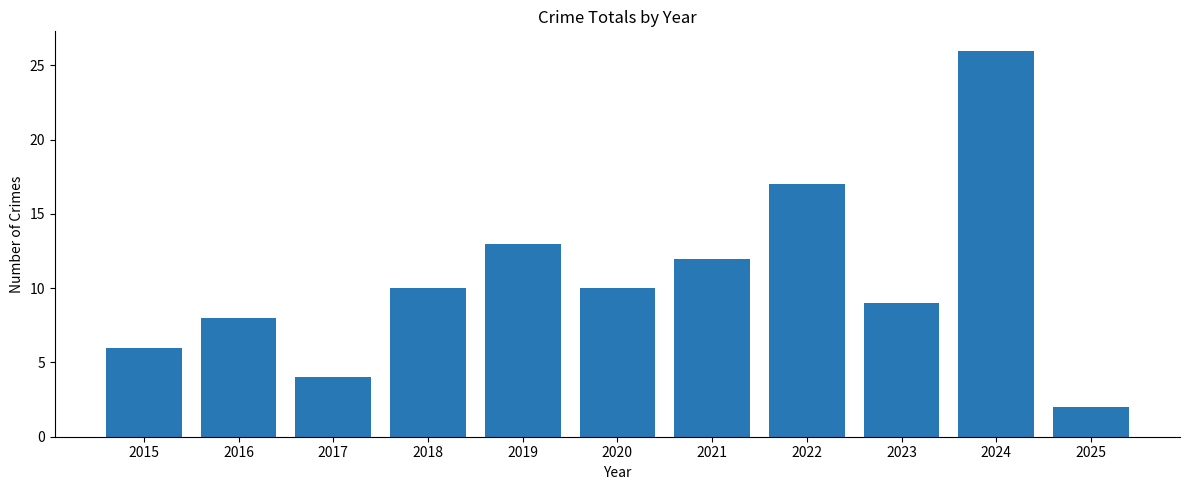

At which label is the value closest to 14?

2019